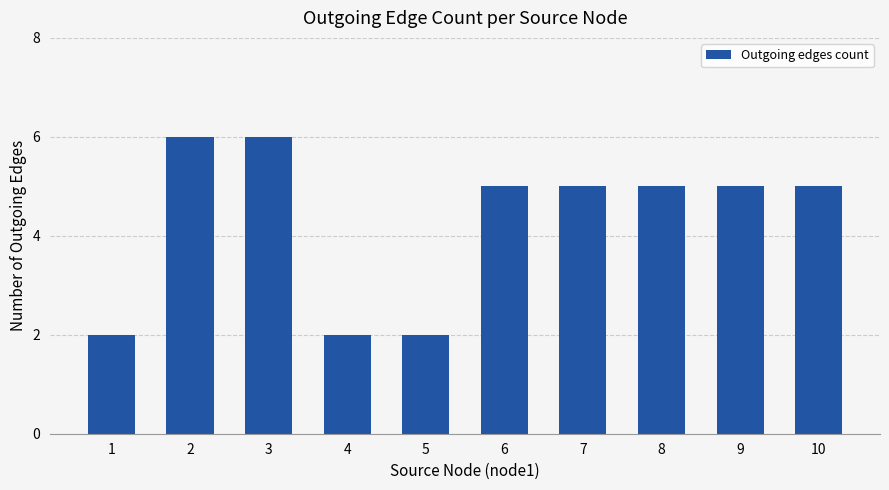

Count the values in the range 2 to 5.

8